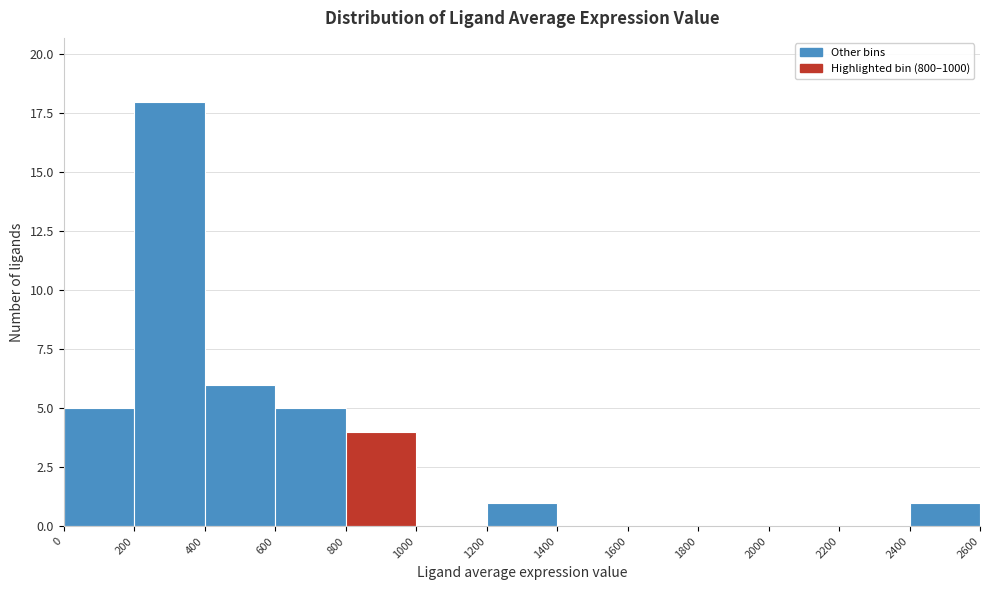

Reading left to right, transcribe this chart: for each bar, give the range it covers on the x-axis and its height. The values are not printed on the chart, so give them approximately, as read against the axis.

0 to 200: 5
200 to 400: 18
400 to 600: 6
600 to 800: 5
800 to 1000: 4
1000 to 1200: 0
1200 to 1400: 1
1400 to 1600: 0
1600 to 1800: 0
1800 to 2000: 0
2000 to 2200: 0
2200 to 2400: 0
2400 to 2600: 1